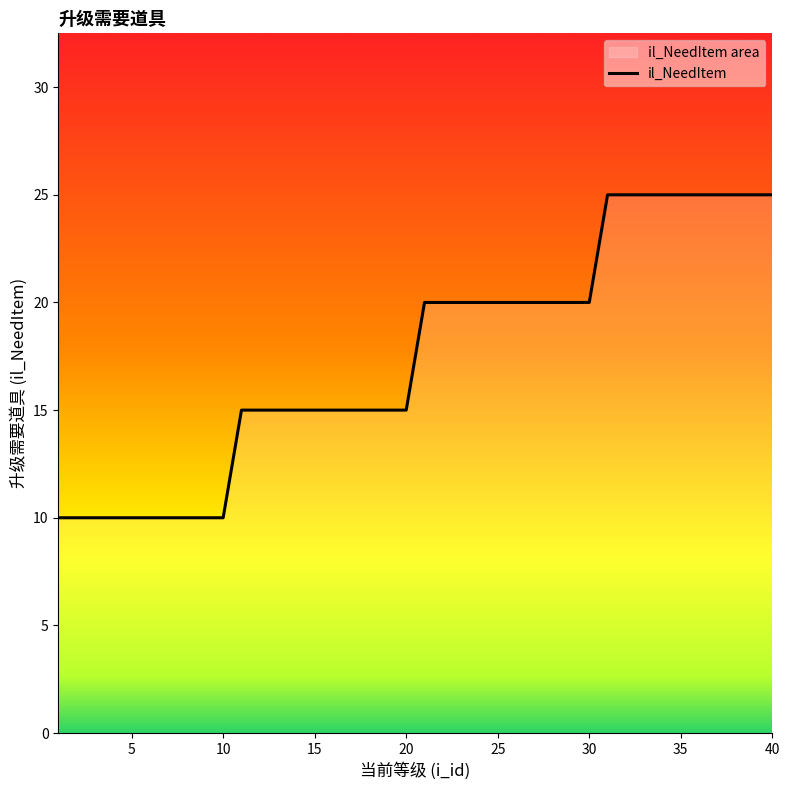

Does the chart display data point markers on the line(s)?

No